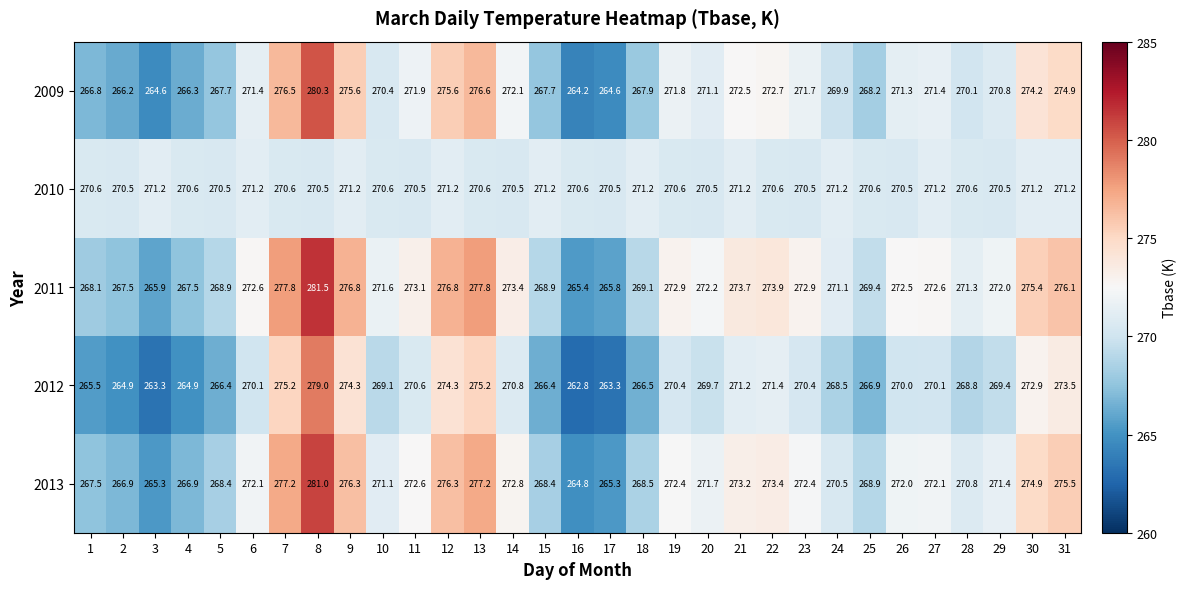

At which label does 2009 reach its minimum?

16